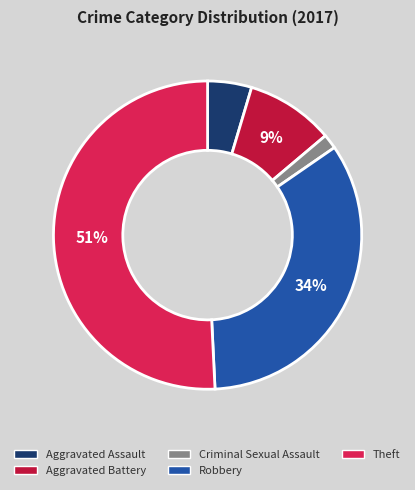

Approximately how many times larger is the value at Theft compared to Robbery?

1.5